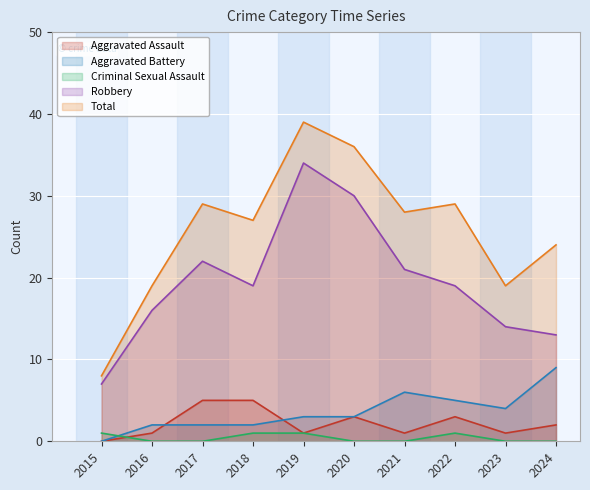

Which series changed the most between 2017 and 2021?

Aggravated Assault